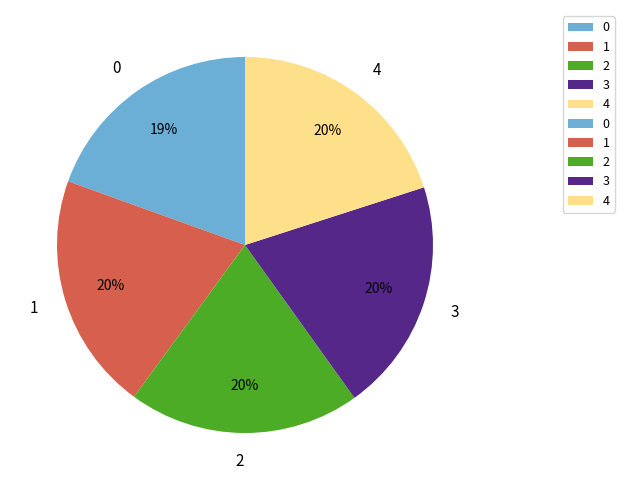

Is the sum of 1 and 2 greater than half?

No